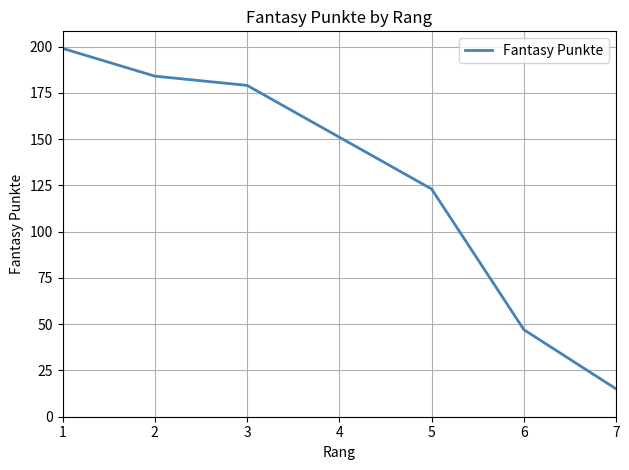

The value at 4 is 151. True or false?

True